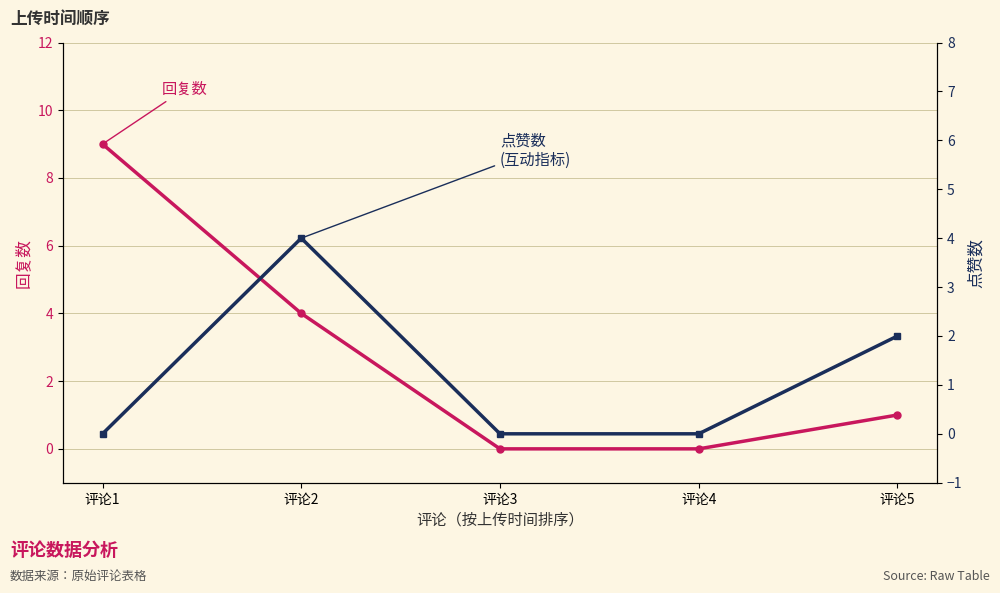

Rank the series at 评论4 from highest to lowest value.

回复数, 点赞数